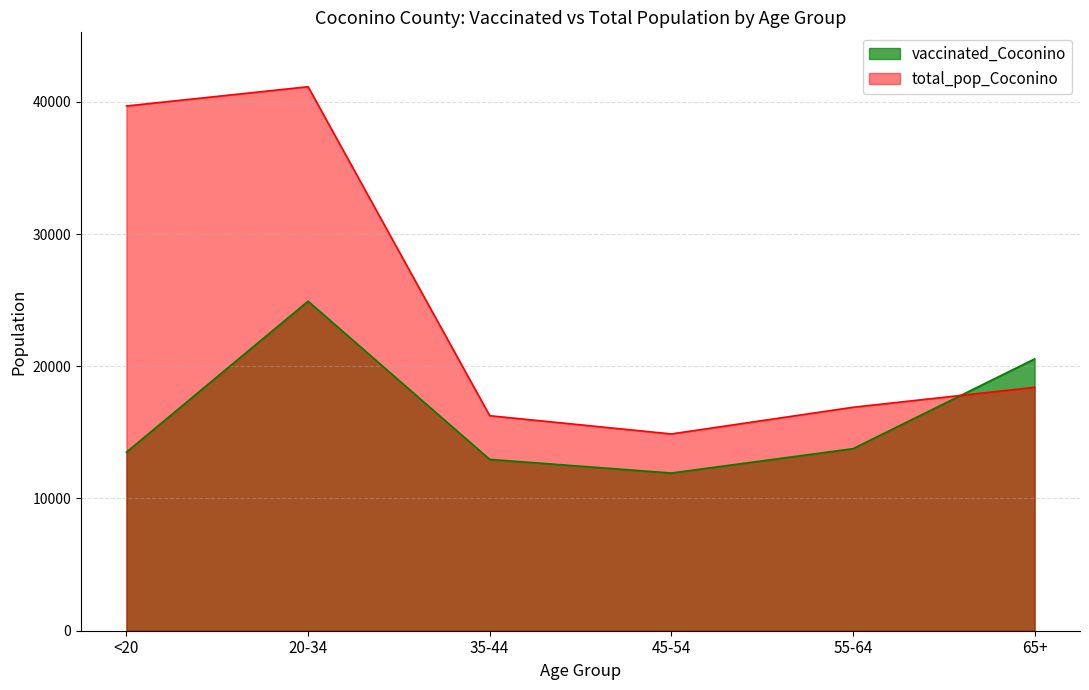

How many data points does each series have?

6